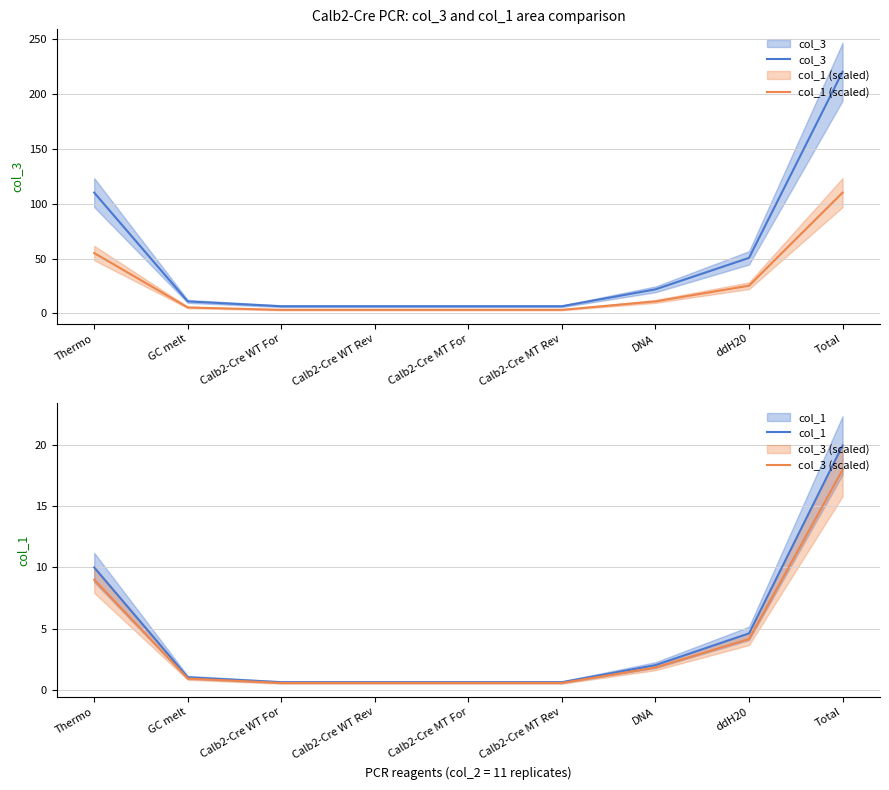

True or false: col_1 (scaled) and col_3 (scaled) intersect in this chart.

False